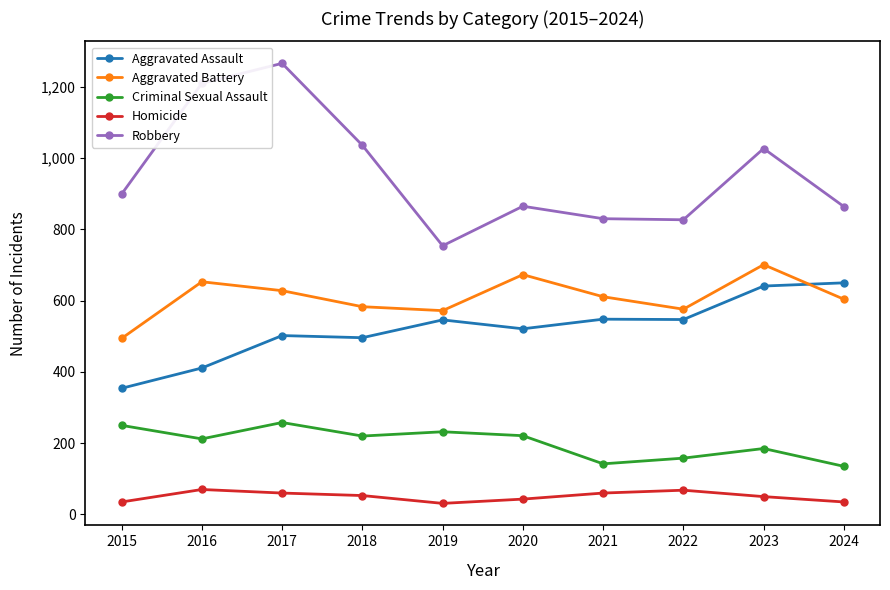

Which series changed the most between 2020 and 2022?

Aggravated Battery